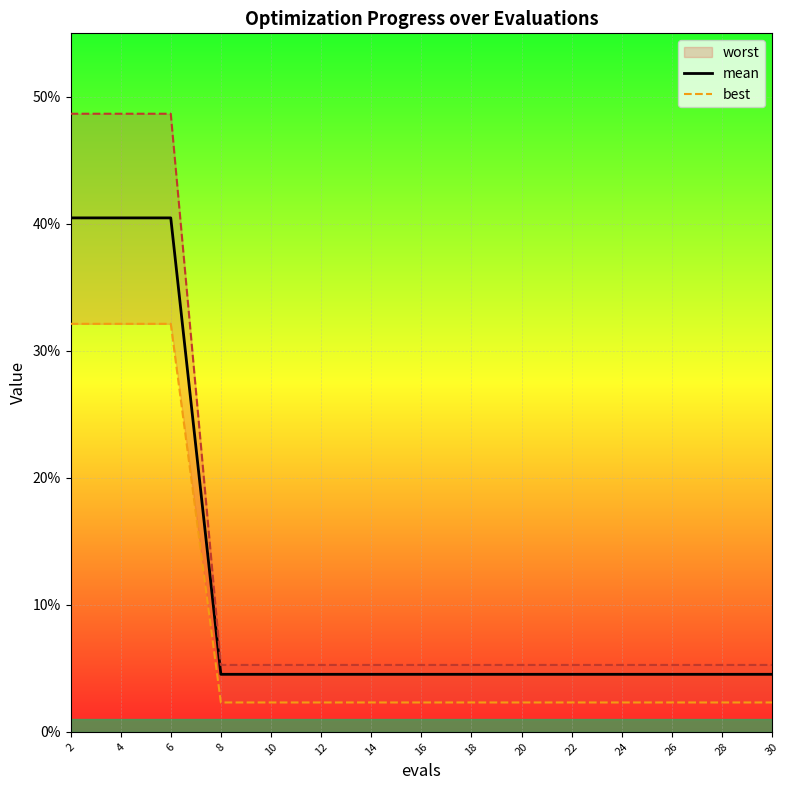

True or false: best and mean intersect in this chart.

False